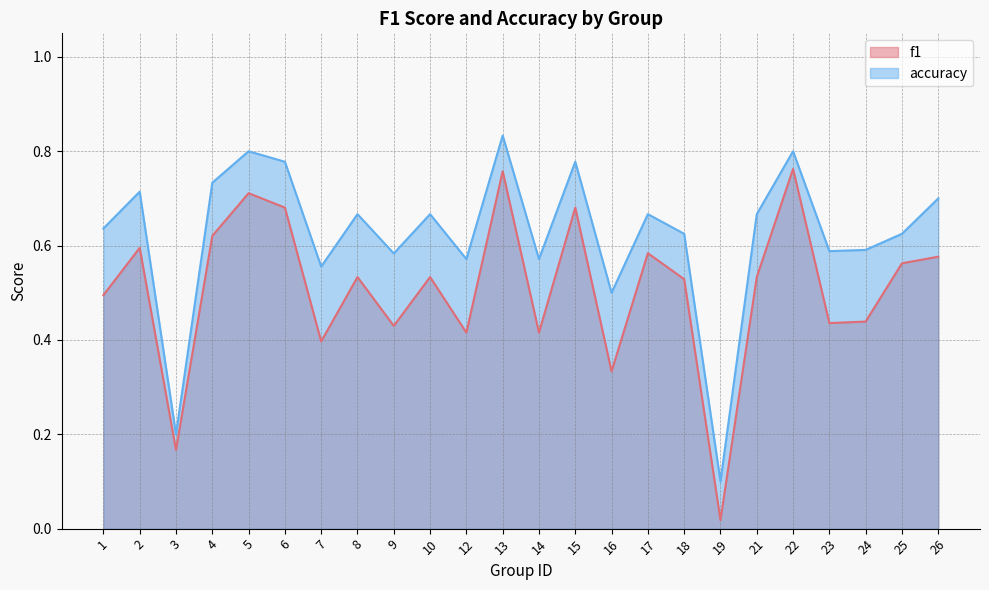

Reading left to right, list all the values displayed in this chart.

f1: 1=0.5	2=0.6	3=0.2	4=0.6	5=0.7	6=0.7	7=0.4	8=0.5	9=0.4	10=0.5	12=0.4	13=0.8	14=0.4	15=0.7	16=0.3	17=0.6	18=0.5	19=0.0	21=0.5	22=0.8	23=0.4	24=0.4	25=0.6	26=0.6
accuracy: 1=0.6	2=0.7	3=0.2	4=0.7	5=0.8	6=0.8	7=0.6	8=0.7	9=0.6	10=0.7	12=0.6	13=0.8	14=0.6	15=0.8	16=0.5	17=0.7	18=0.6	19=0.1	21=0.7	22=0.8	23=0.6	24=0.6	25=0.6	26=0.7